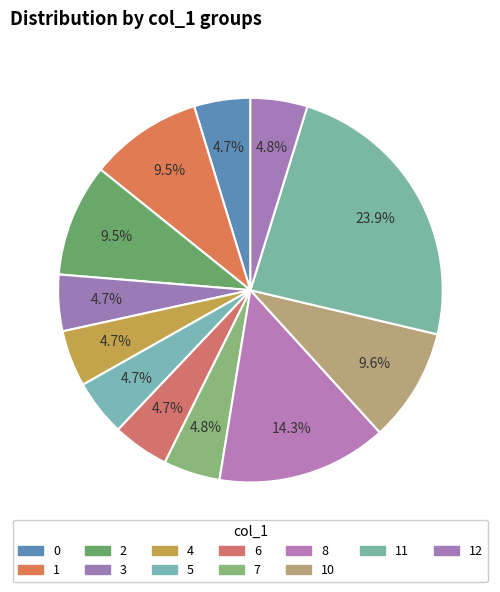

How many slices are in this pie chart?

12